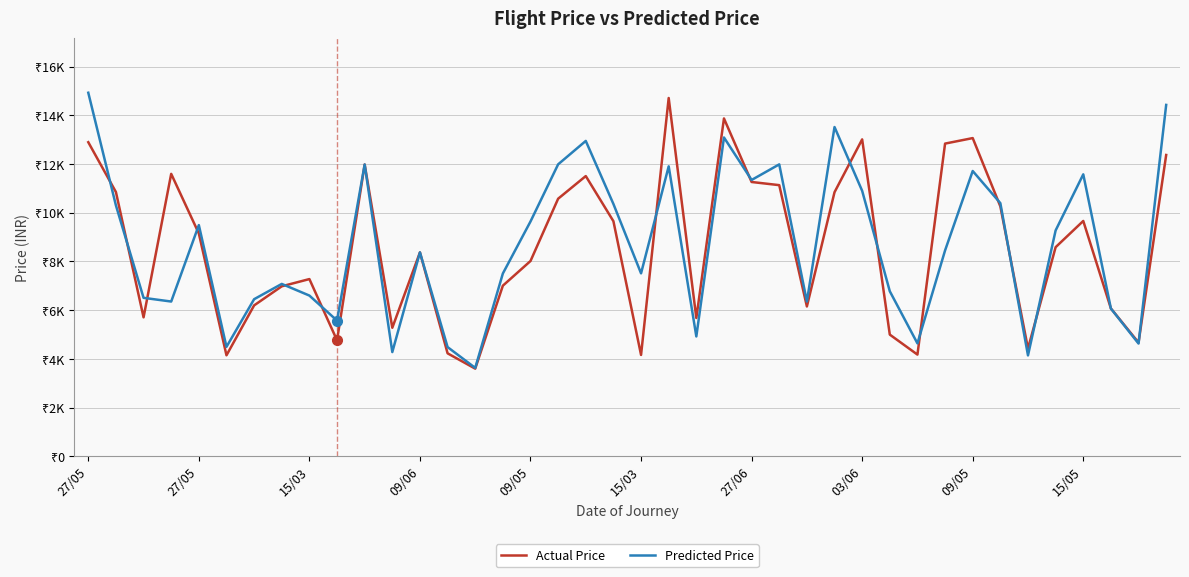

What are all the series names shown in the legend?

Actual Price, Predicted Price